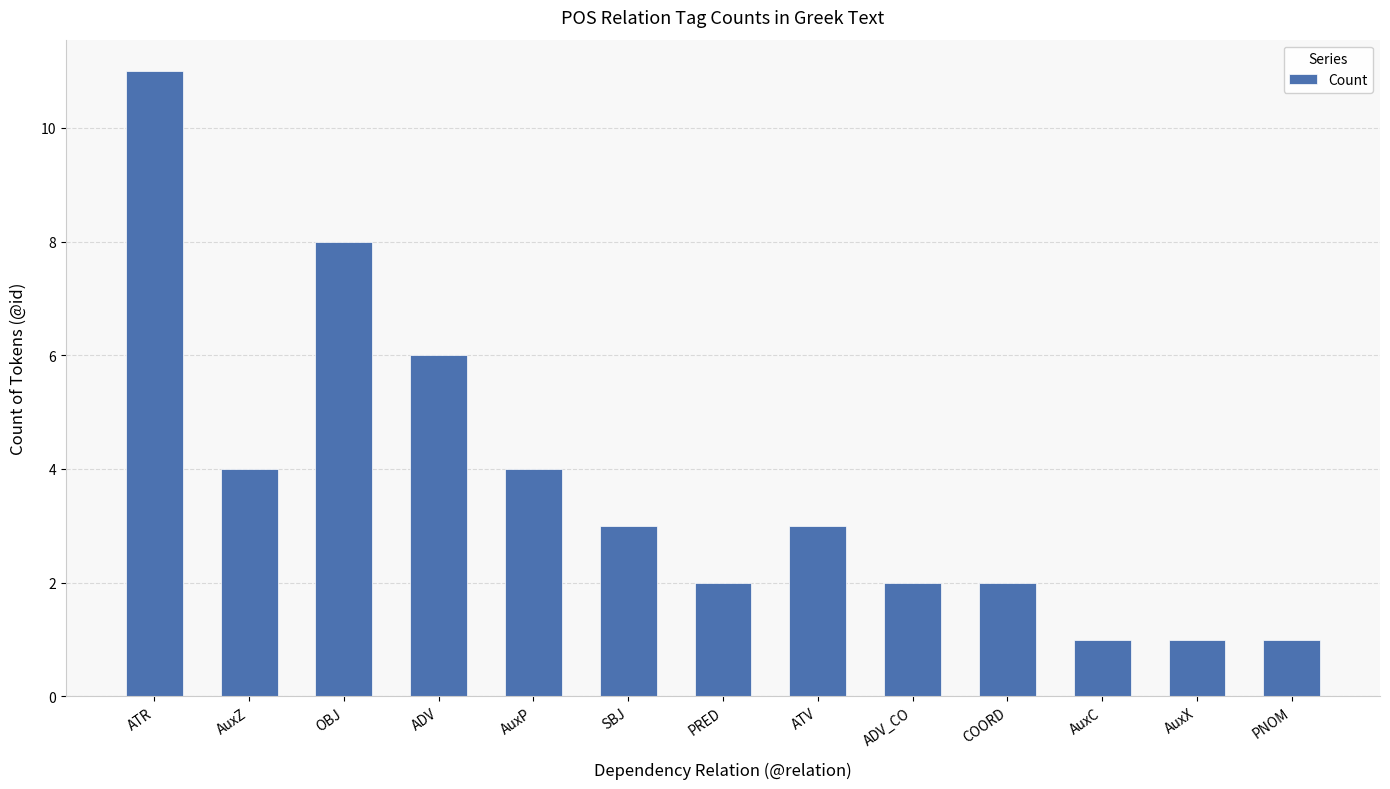

Is it true that the value at ADV is 6?

True